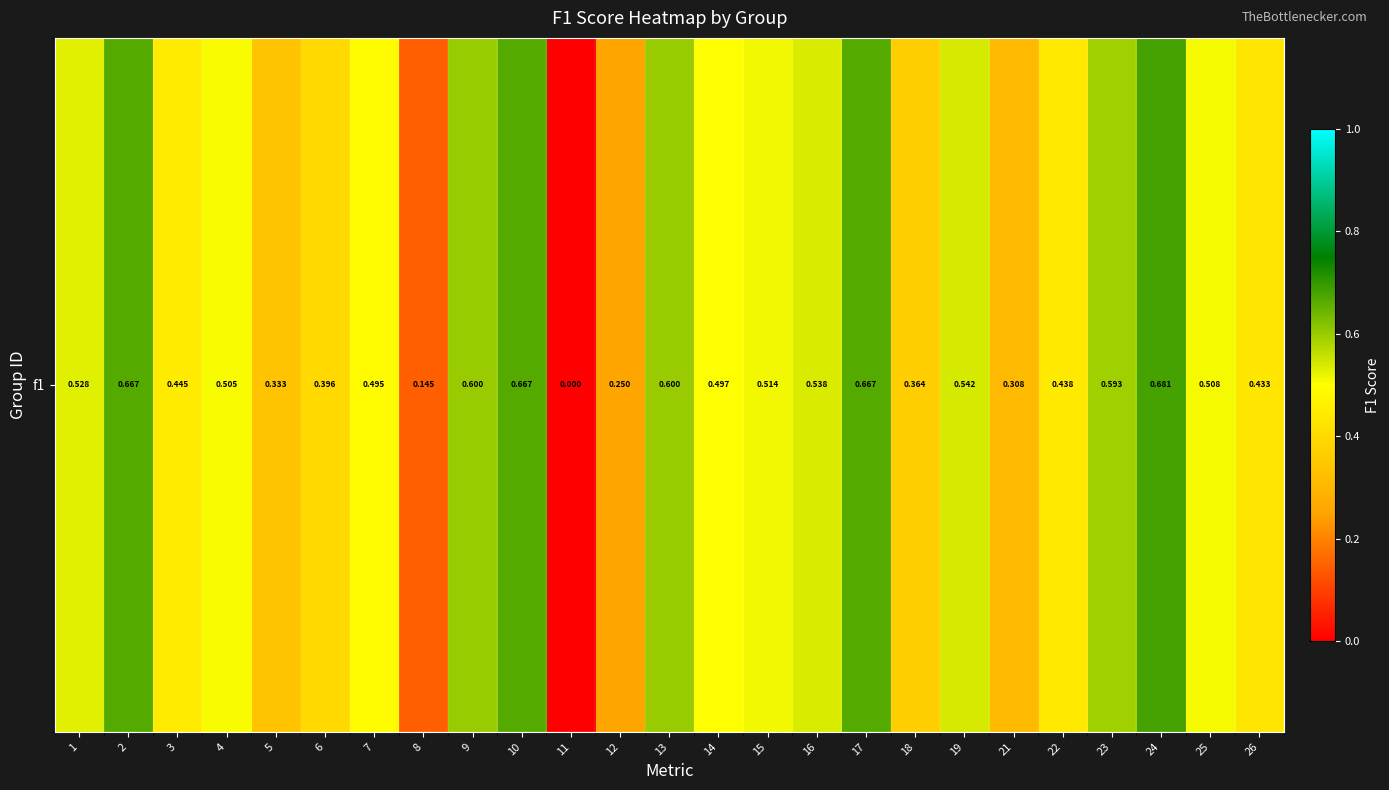

What is the difference between the second highest and minimum values?

0.7